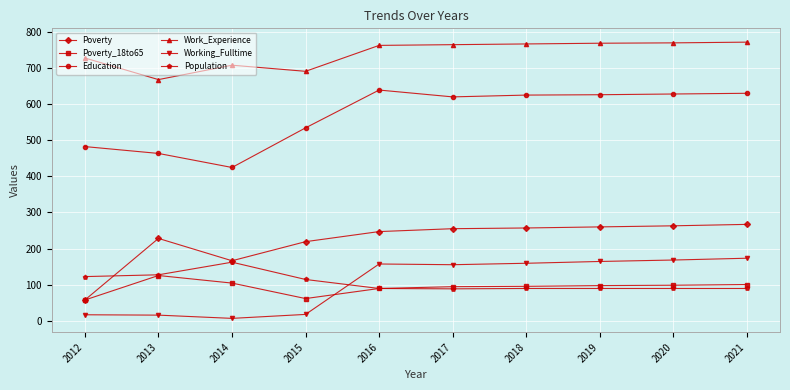

What are all the series names shown in the legend?

Poverty, Poverty_18to65, Education, Work_Experience, Working_Fulltime, Population